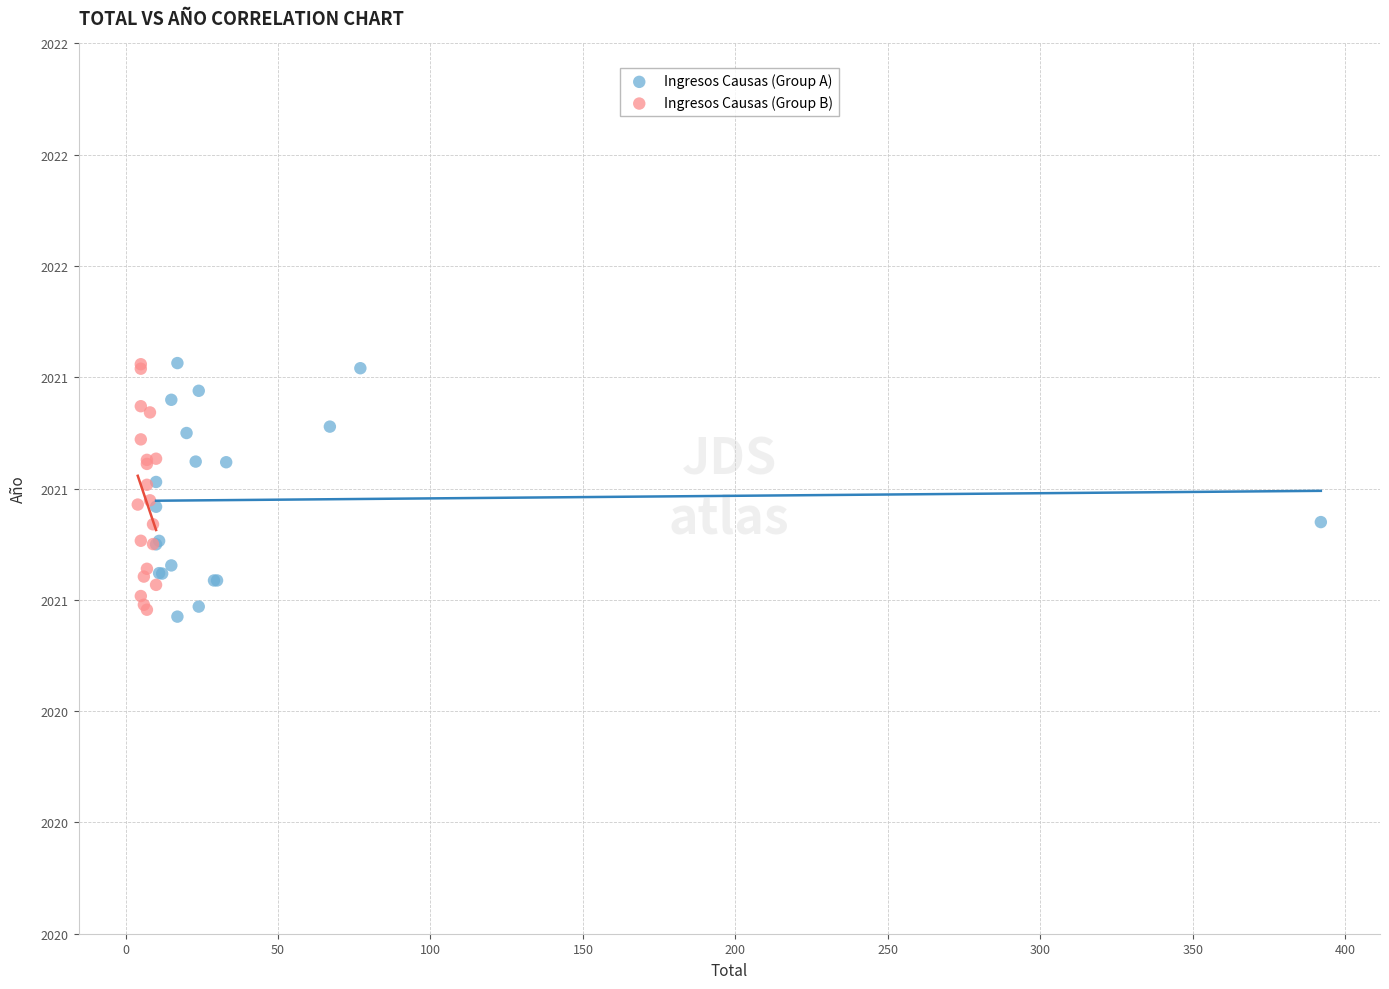

What are all the series names shown in the legend?

Ingresos Causas (Group A), Ingresos Causas (Group B)